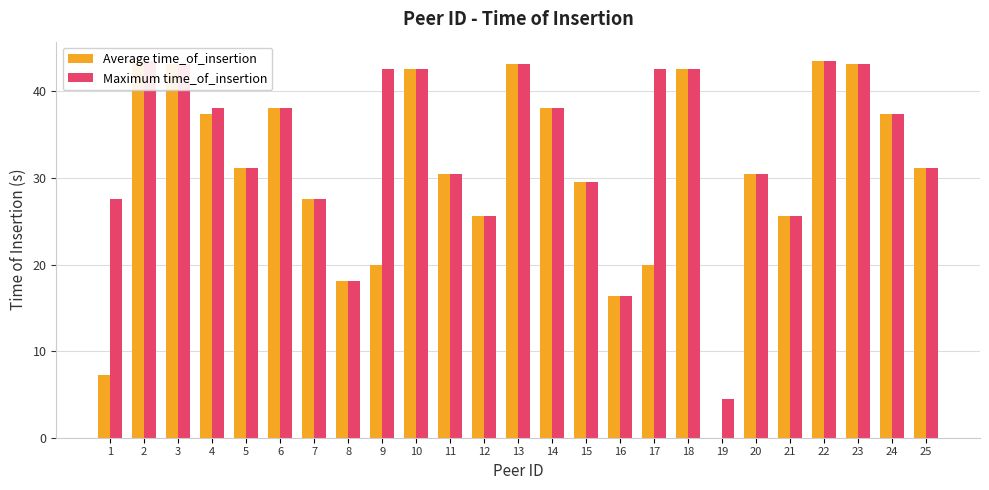

Between 23 and 5, which is larger?

23